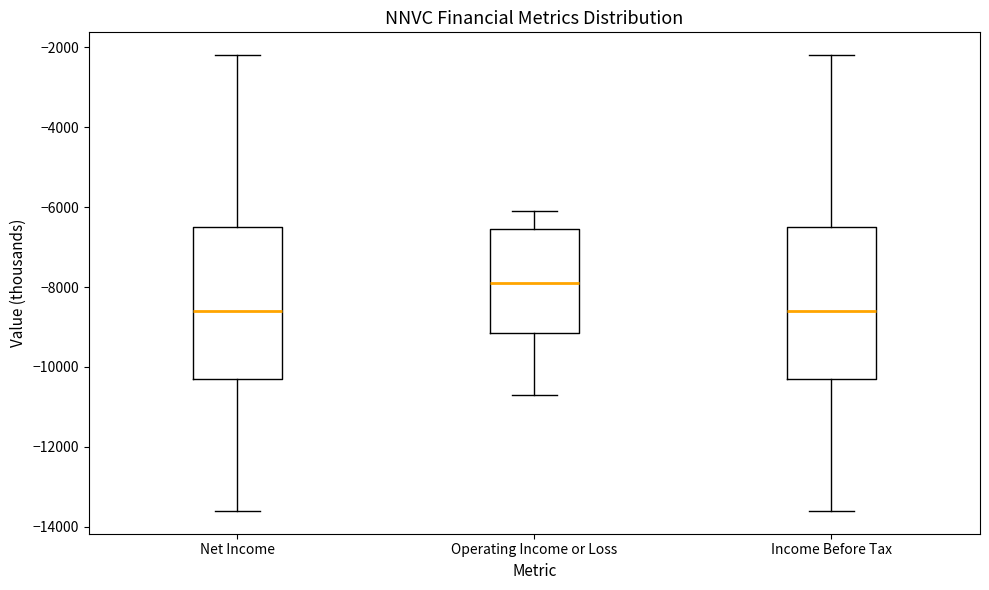

Reading left to right, transcribe this box plot: for each box, give where its median line is, the range the box spans, and where its two whiskers end, as read against the y-axis. The values are not printed on the chart, so give them approximately, as read against the axis.

Net Income: median -8600, box -10200 to -6400, whiskers -13600 to -2200
Operating Income or Loss: median -7800, box -9200 to -6600, whiskers -10600 to -6000
Income Before Tax: median -8600, box -10200 to -6400, whiskers -13600 to -2200